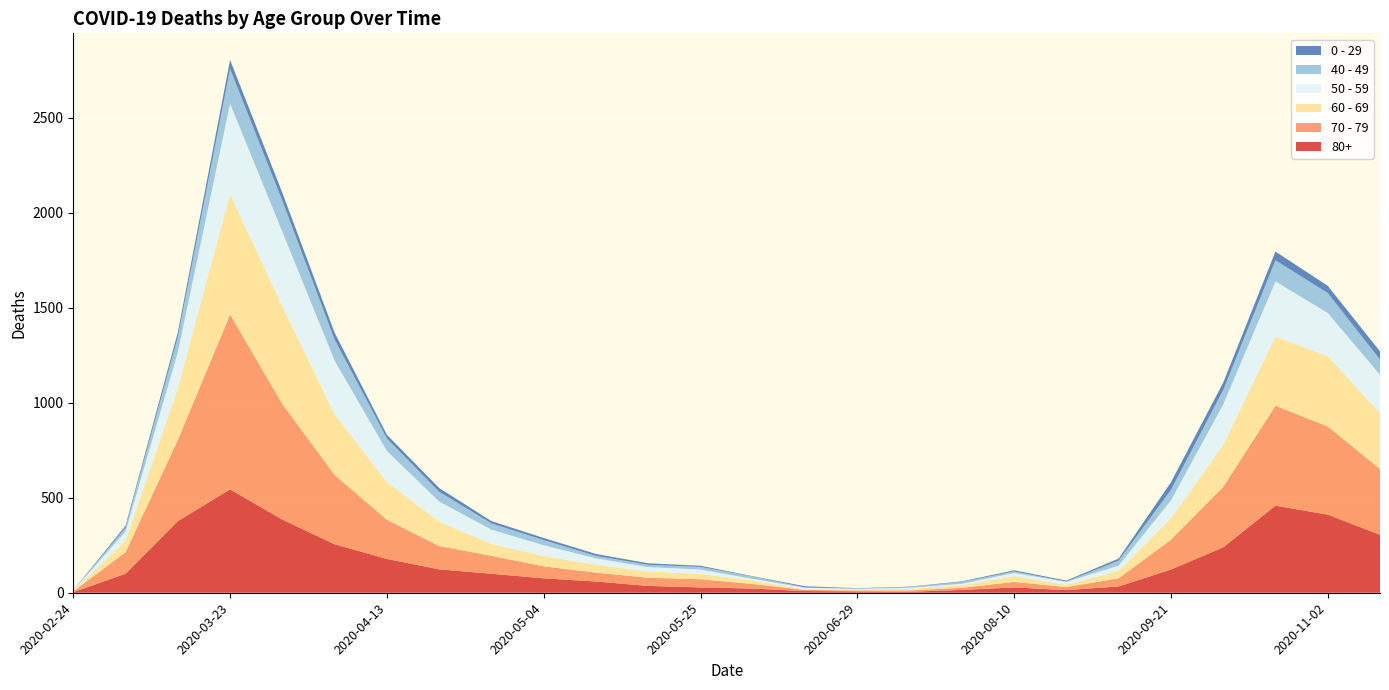

Reading right to left, what are all the values shown in this chart?

80+: 305	411	458	239	122	33	14	28	15	5	7	9	22	28	36	59	76	100	123	178	255	385	544	377	100	3
70 - 79: 346	464	526	318	157	43	16	29	11	7	5	6	24	43	43	47	63	94	123	206	365	608	920	427	113	4
60 - 69: 294	370	364	221	112	39	12	31	13	8	6	3	18	28	33	42	54	63	128	199	320	514	634	272	61	2
50 - 59: 202	227	290	212	95	28	15	16	8	6	3	8	9	23	23	33	57	75	106	163	281	392	475	190	48	3
40 - 49: 80	105	111	76	55	26	2	8	10	4	1	2	12	14	12	13	27	33	51	66	111	163	183	79	21	0
0 - 29: 43	38	46	39	40	11	5	6	3	2	2	6	2	6	8	10	11	12	20	19	36	42	47	25	10	1